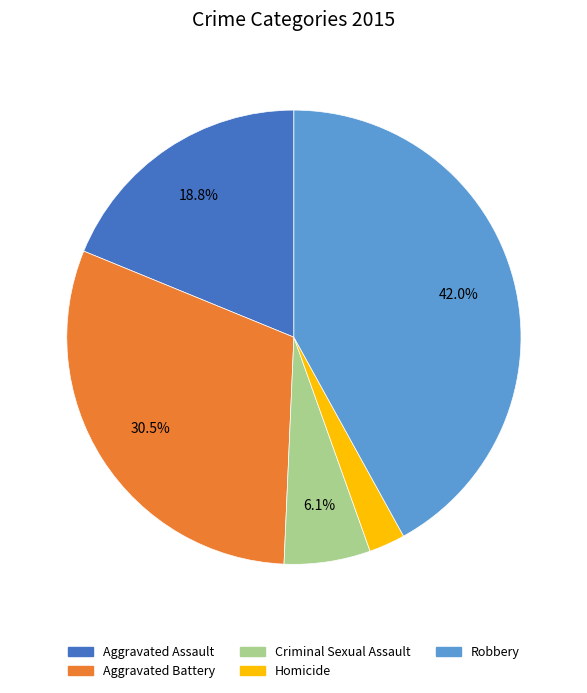

Is the sum of Homicide and Robbery greater than half?

No